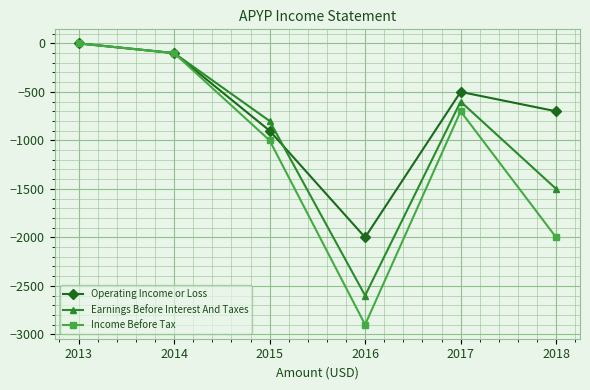

Does the chart have visible grid lines?

Yes